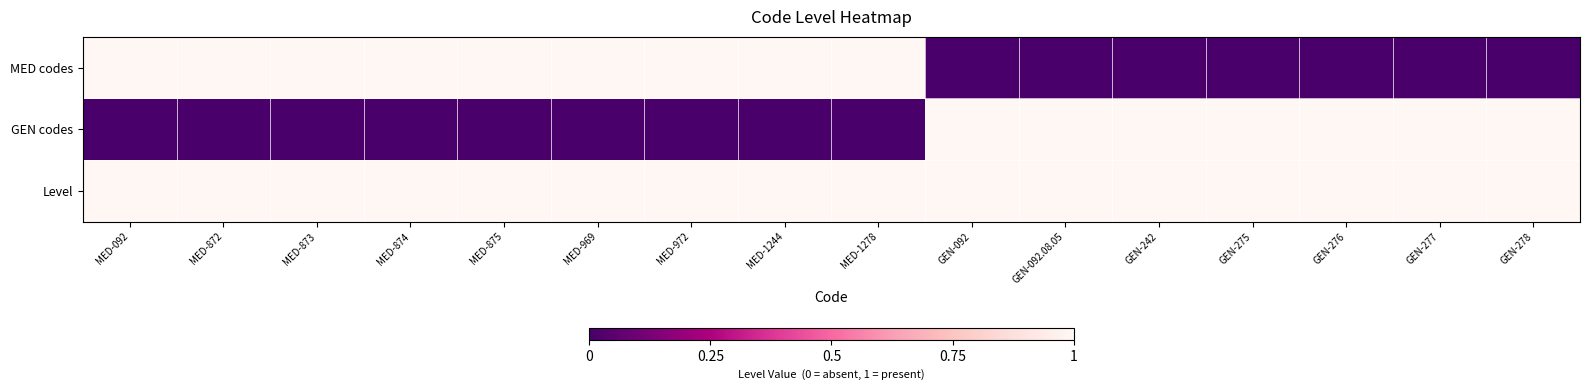

Reading left to right, transcribe all the data shown in this chart.

MED codes: MED-092=1	MED-872=1	MED-873=1	MED-874=1	MED-875=1	MED-969=1	MED-972=1	MED-1244=1	MED-1278=1	GEN-092=0	GEN-092.08.05=0	GEN-242=0	GEN-275=0	GEN-276=0	GEN-277=0	GEN-278=0
GEN codes: MED-092=0	MED-872=0	MED-873=0	MED-874=0	MED-875=0	MED-969=0	MED-972=0	MED-1244=0	MED-1278=0	GEN-092=1	GEN-092.08.05=1	GEN-242=1	GEN-275=1	GEN-276=1	GEN-277=1	GEN-278=1
Level: MED-092=1	MED-872=1	MED-873=1	MED-874=1	MED-875=1	MED-969=1	MED-972=1	MED-1244=1	MED-1278=1	GEN-092=1	GEN-092.08.05=1	GEN-242=1	GEN-275=1	GEN-276=1	GEN-277=1	GEN-278=1